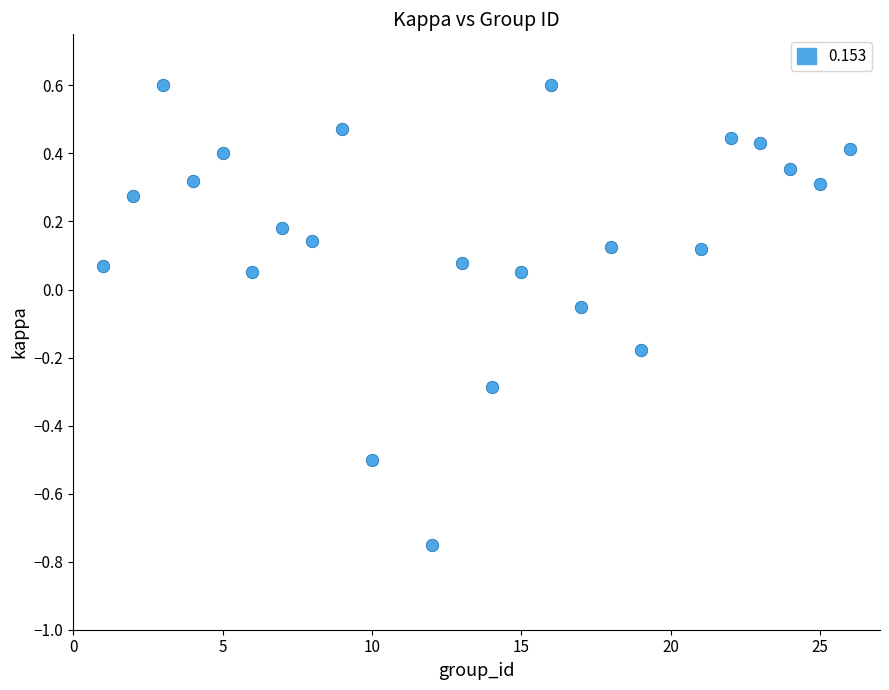

What is the range of Y values (max minus min)?

1.4